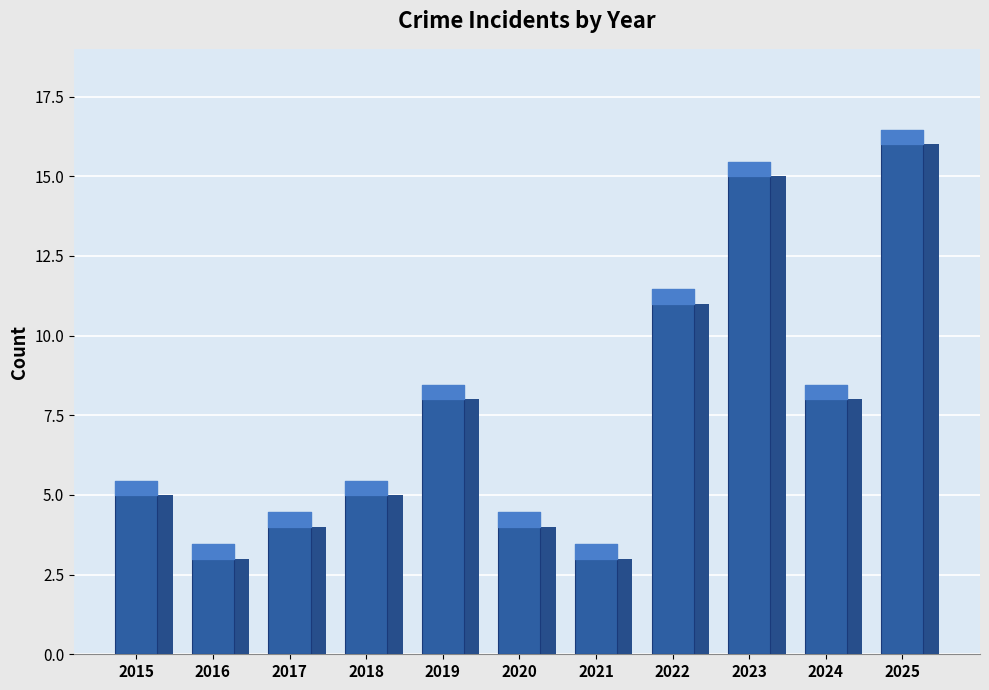

What is the difference between the values at 2019 and 2022?

3